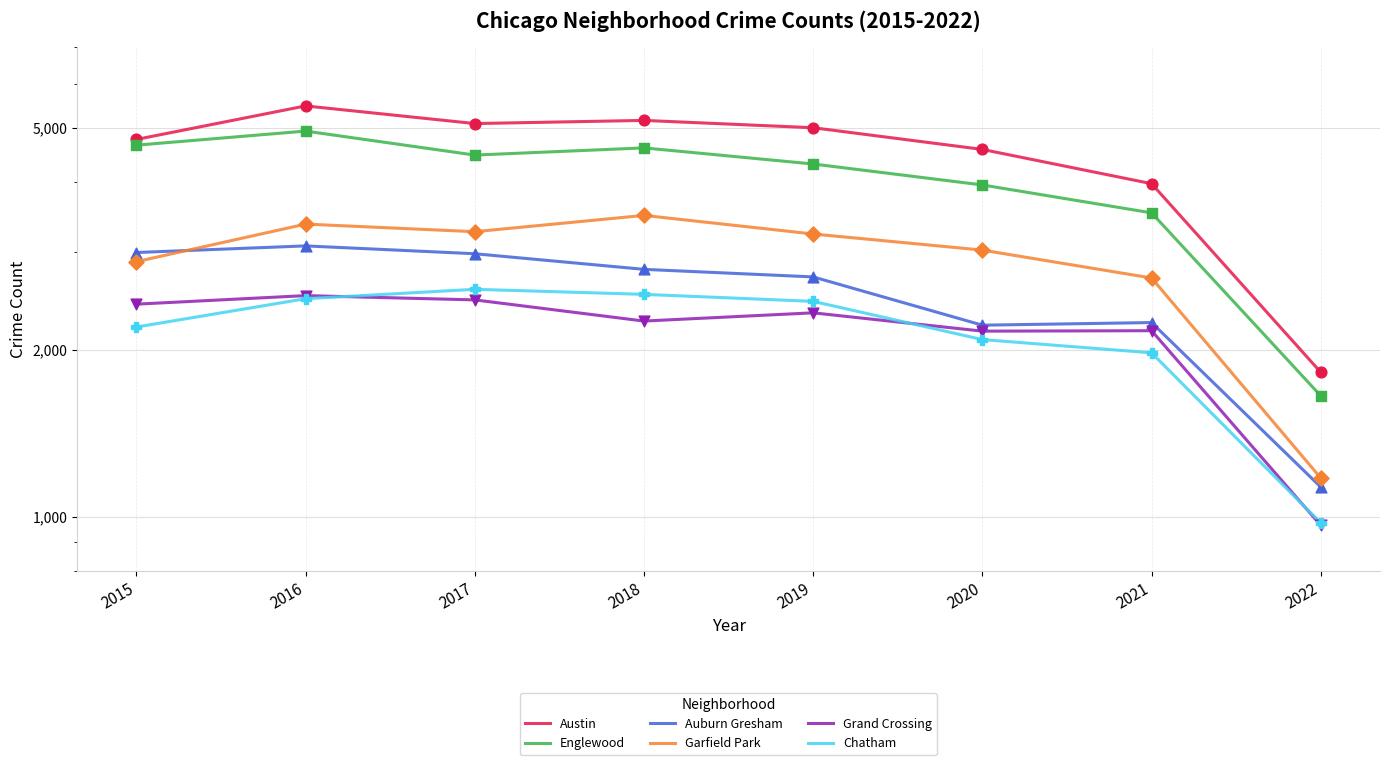

At which category is the sum across all series the highest?

2016